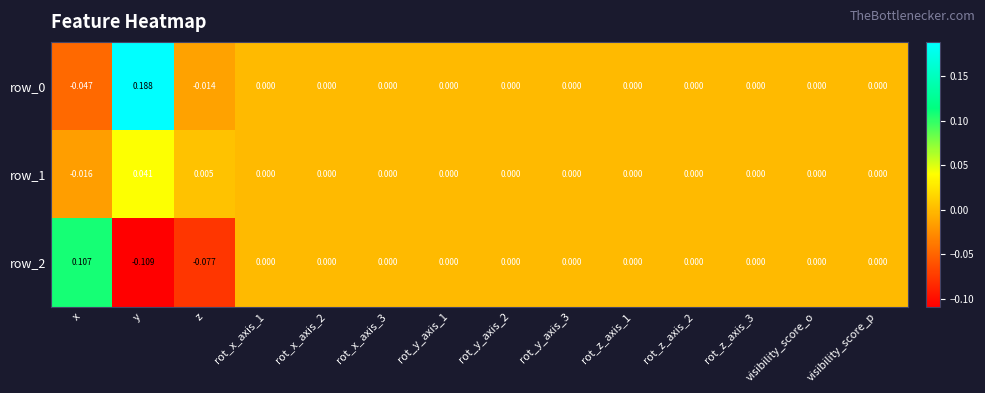

At which category does the chart reach its minimum across all series?

y